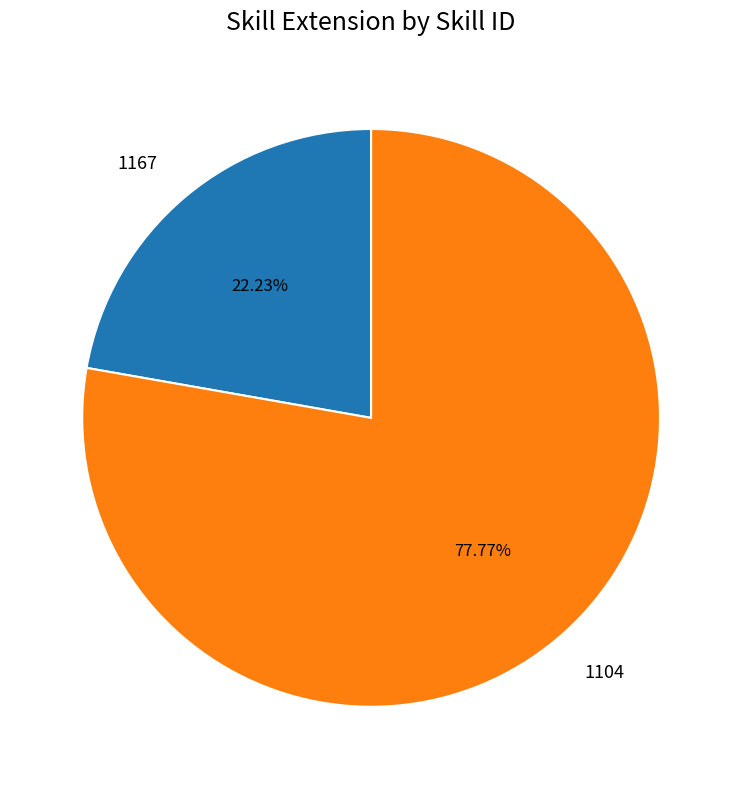

True or false: 1167 accounts for 8% of the total.

False